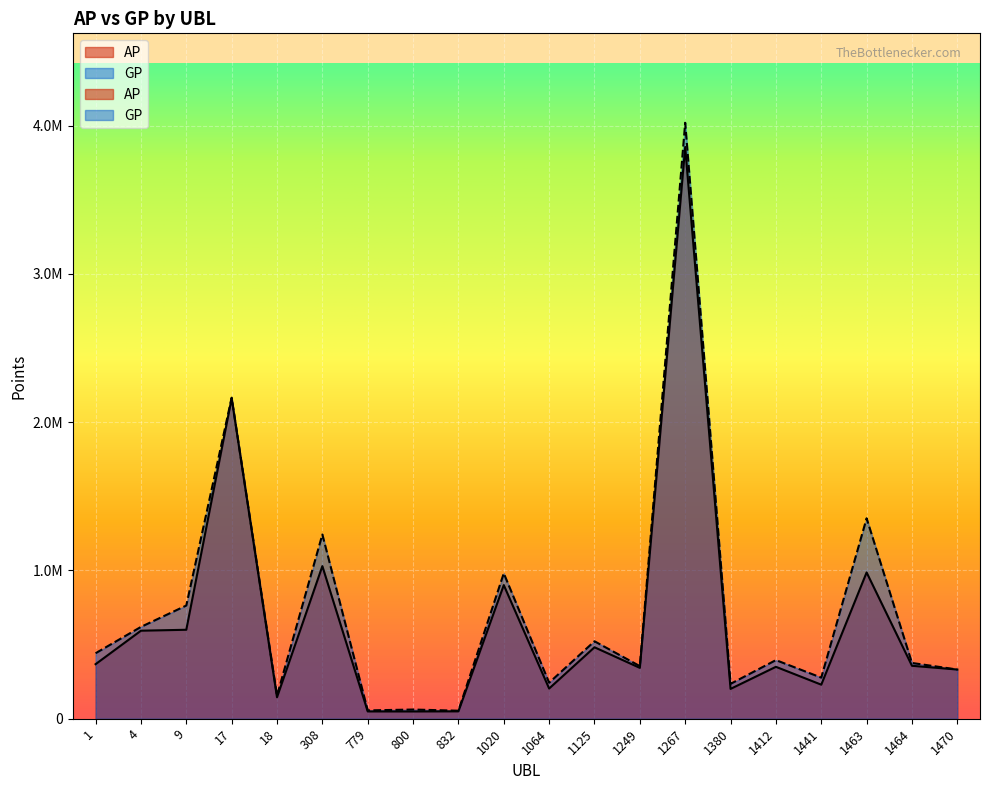

At how many categories does at least one series exceed 2215815?

1